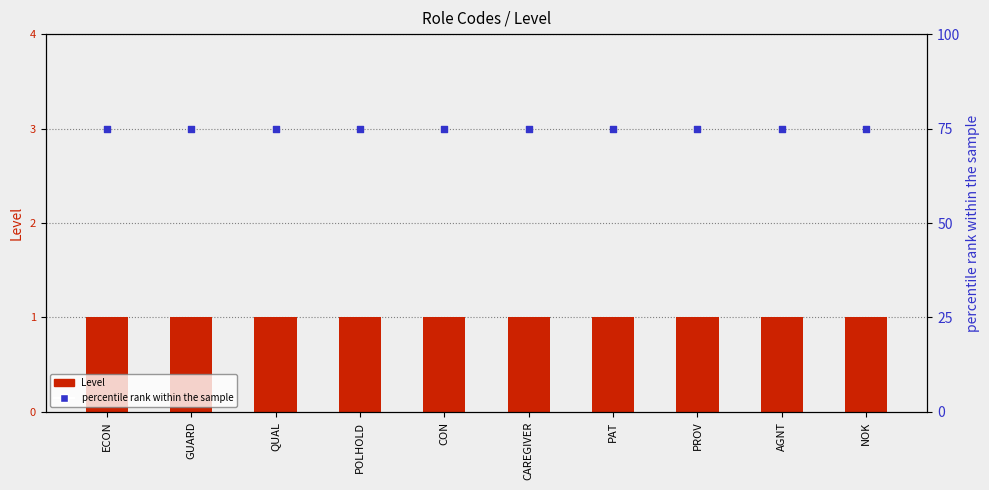

Which series has the widest spread of Y values?

Level